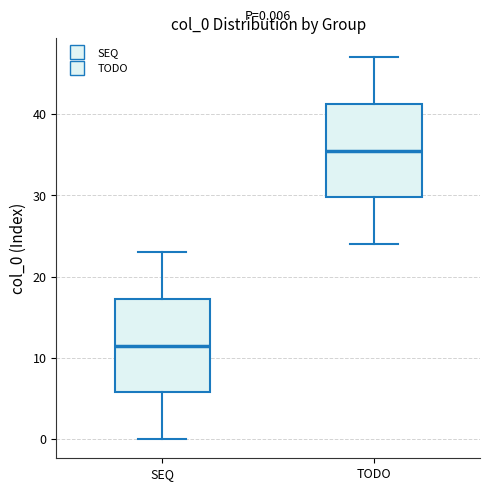

Which box's median line is the highest?

TODO